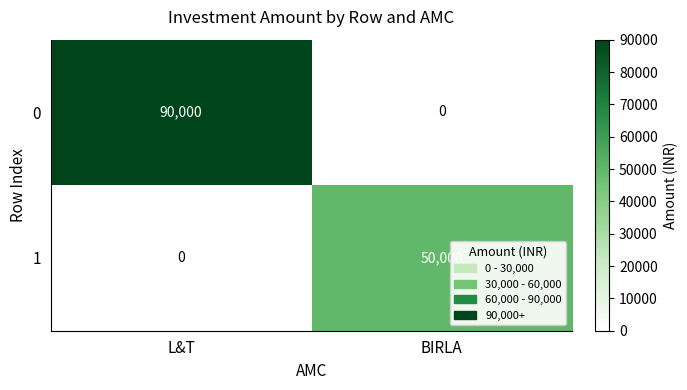

At which category is the sum across all series the highest?

L&T